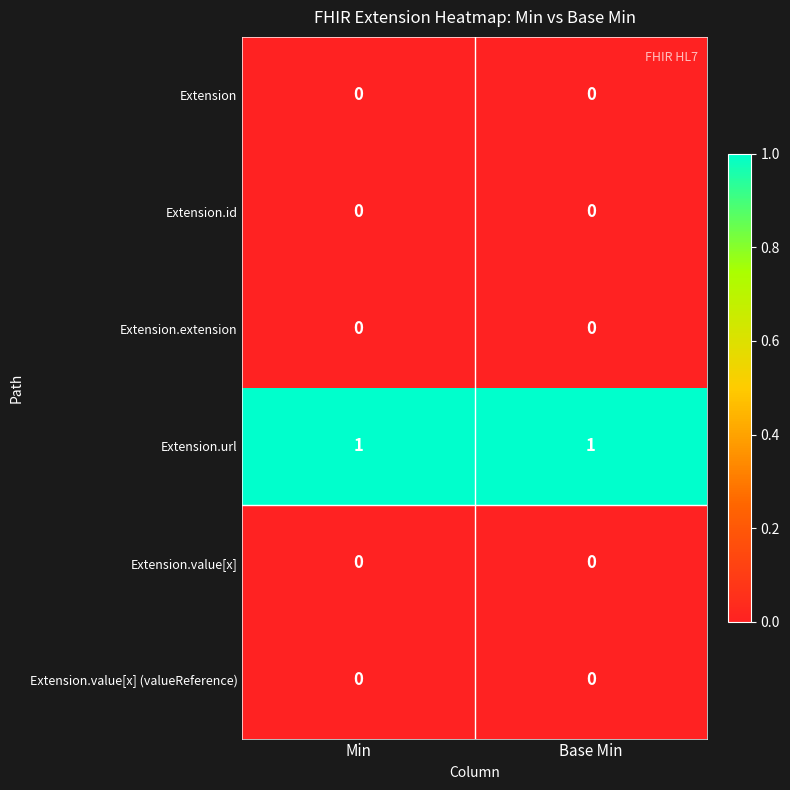

Which series has the largest total across all categories?

Extension.url